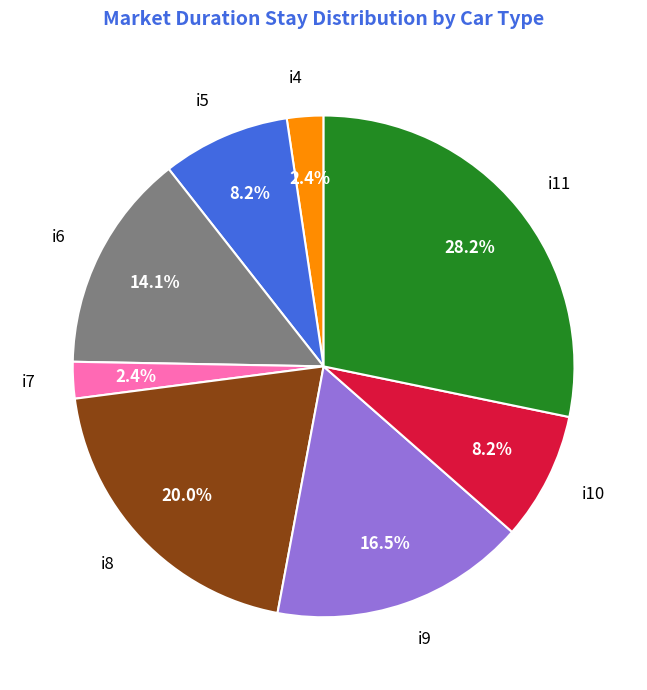

Count the number of slices in the pie.

8